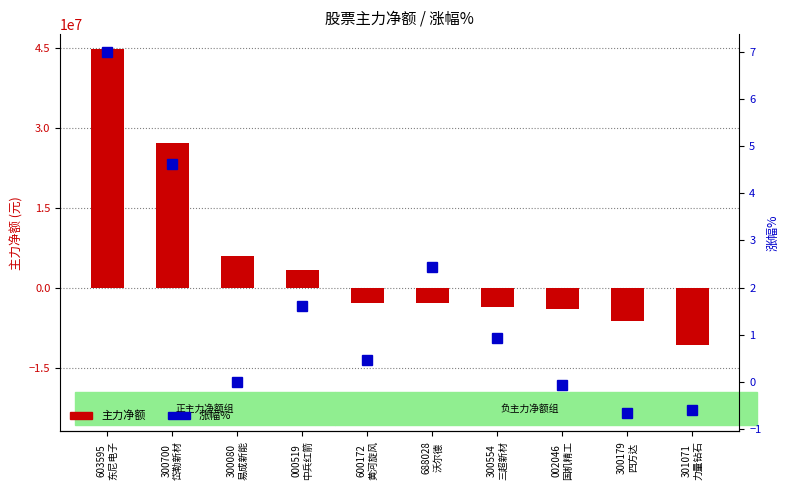

List the series in order of their overall mean, lowest first.

涨幅%, 主力净额